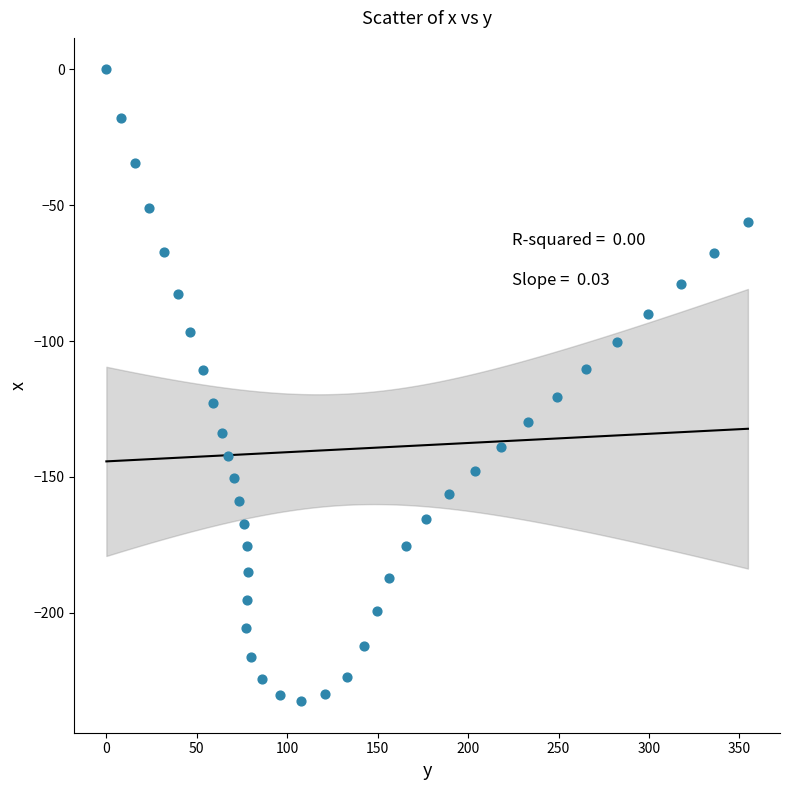

What is the range of X values (max minus min)?

354.7